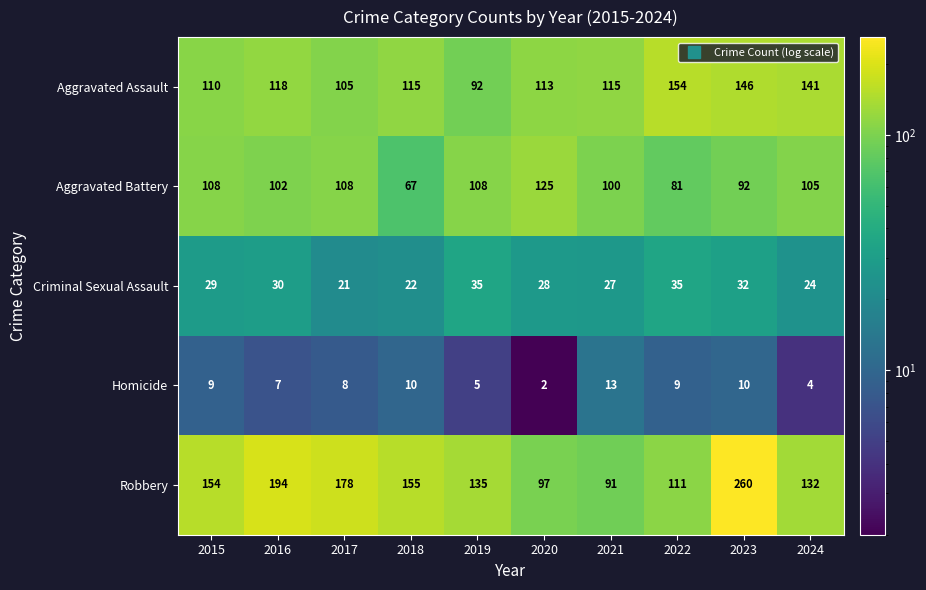

At which label does Robbery reach its peak?

2023